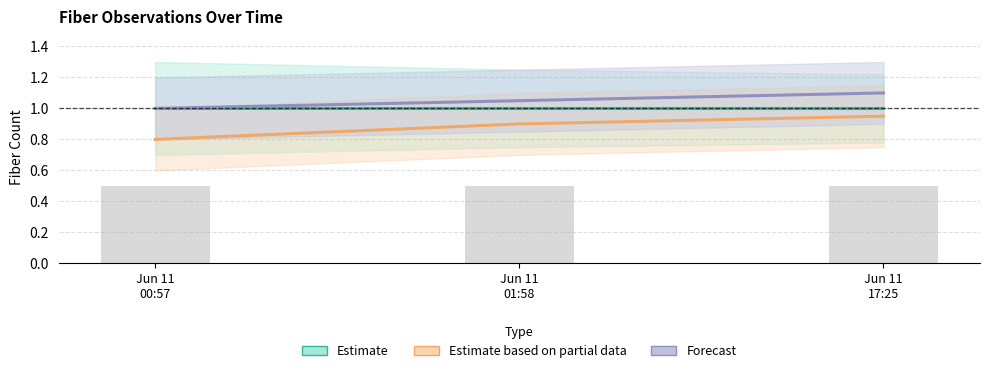

What is the spread (max minus min) of values at Jun 11
01:58?

0.6